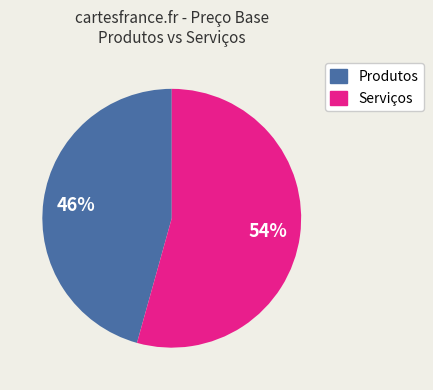

To the nearest percent, what is the average slice percentage?

50%